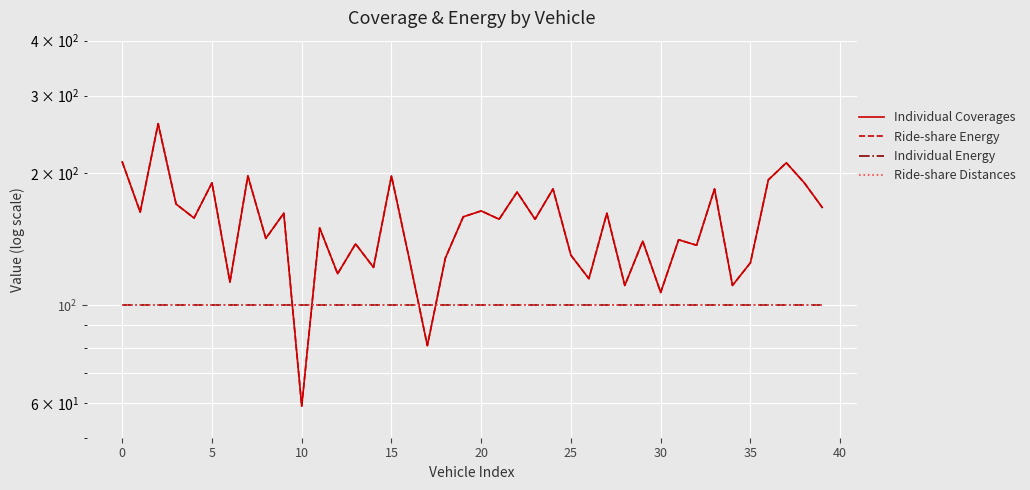

What are all the series names shown in the legend?

Individual Coverages, Ride-share Energy, Individual Energy, Ride-share Distances